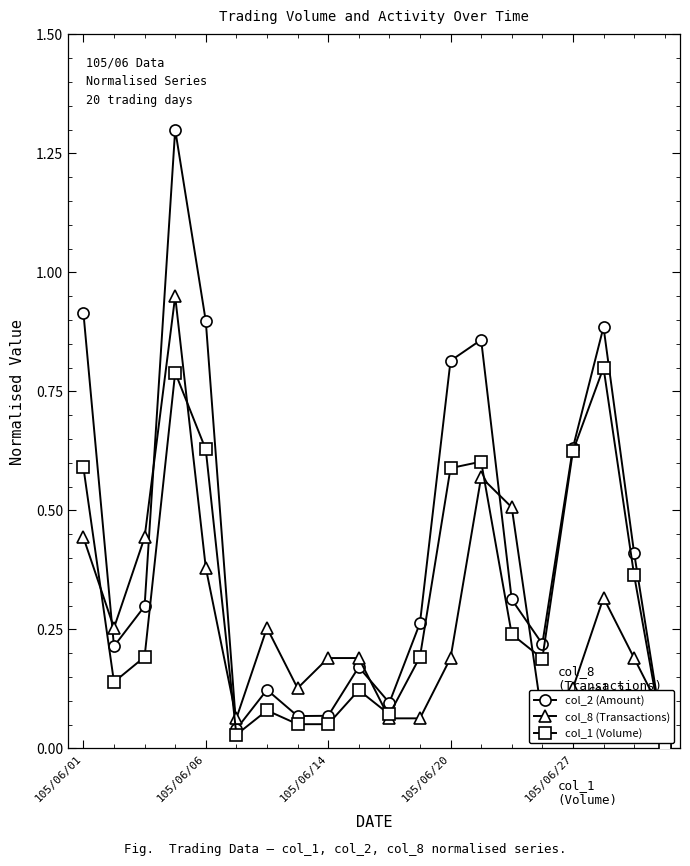

At how many categories does at least one series exceed 0?

20